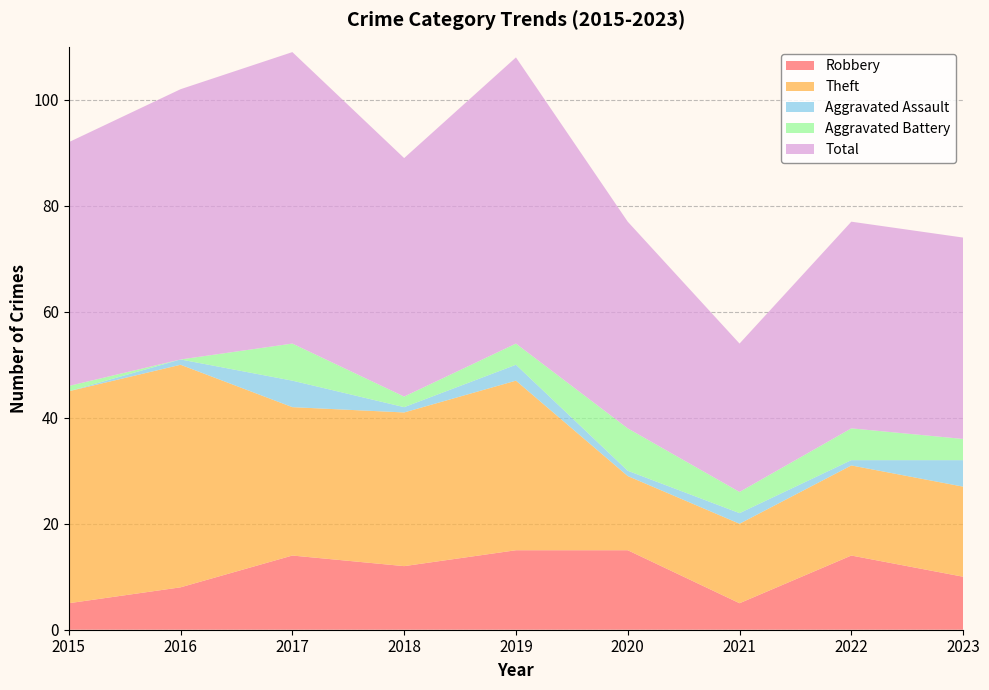

Reading right to left, list all the values displayed in this chart.

Robbery: 2023=10	2022=14	2021=5	2020=15	2019=15	2018=12	2017=14	2016=8	2015=5
Theft: 2023=17	2022=17	2021=15	2020=14	2019=32	2018=29	2017=28	2016=42	2015=40
Aggravated Assault: 2023=5	2022=1	2021=2	2020=1	2019=3	2018=1	2017=5	2016=1	2015=0
Aggravated Battery: 2023=4	2022=6	2021=4	2020=8	2019=4	2018=2	2017=7	2016=0	2015=1
Total: 2023=38	2022=39	2021=28	2020=39	2019=54	2018=45	2017=55	2016=51	2015=46